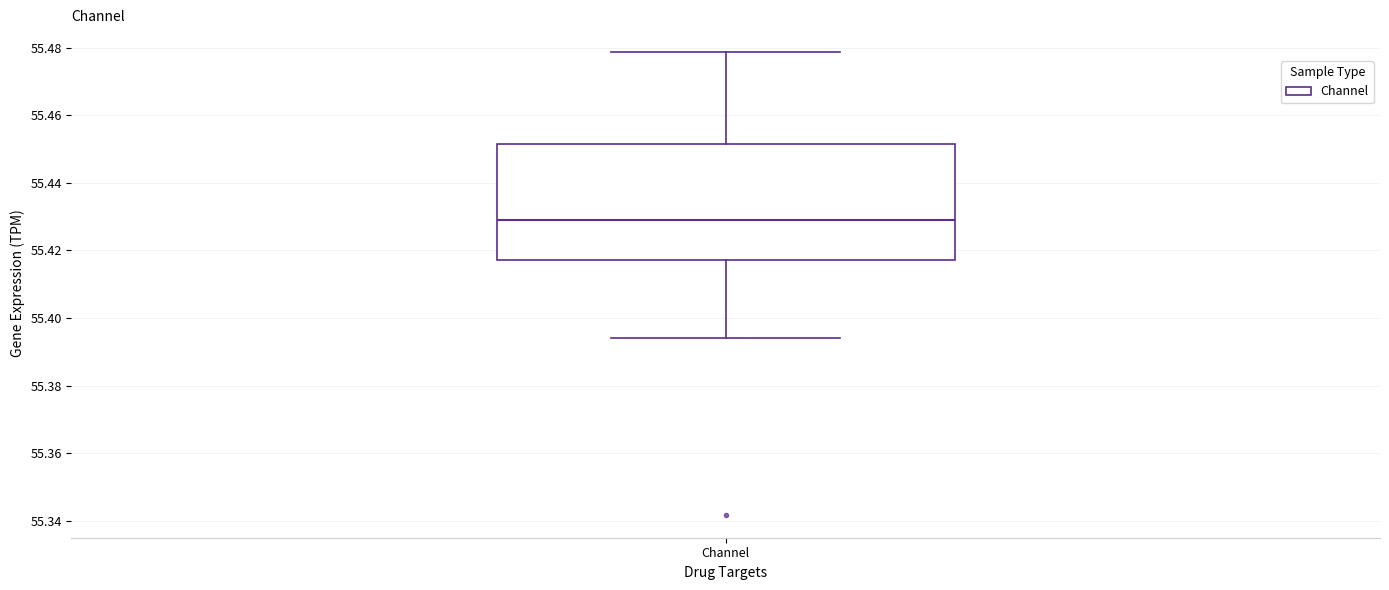

Where does the upper whisker of the box for Channel end on the y-axis? The values are not printed on the chart, so give them approximately, as read against the axis.

55.478